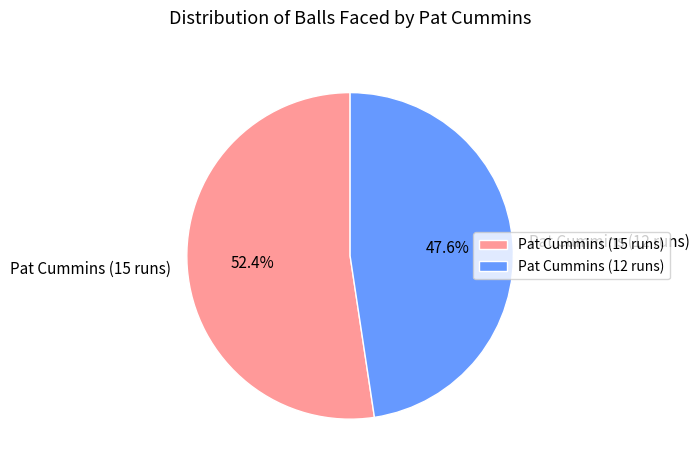

Which has a higher value, Pat Cummins (15 runs) or Pat Cummins (12 runs)?

Pat Cummins (15 runs)